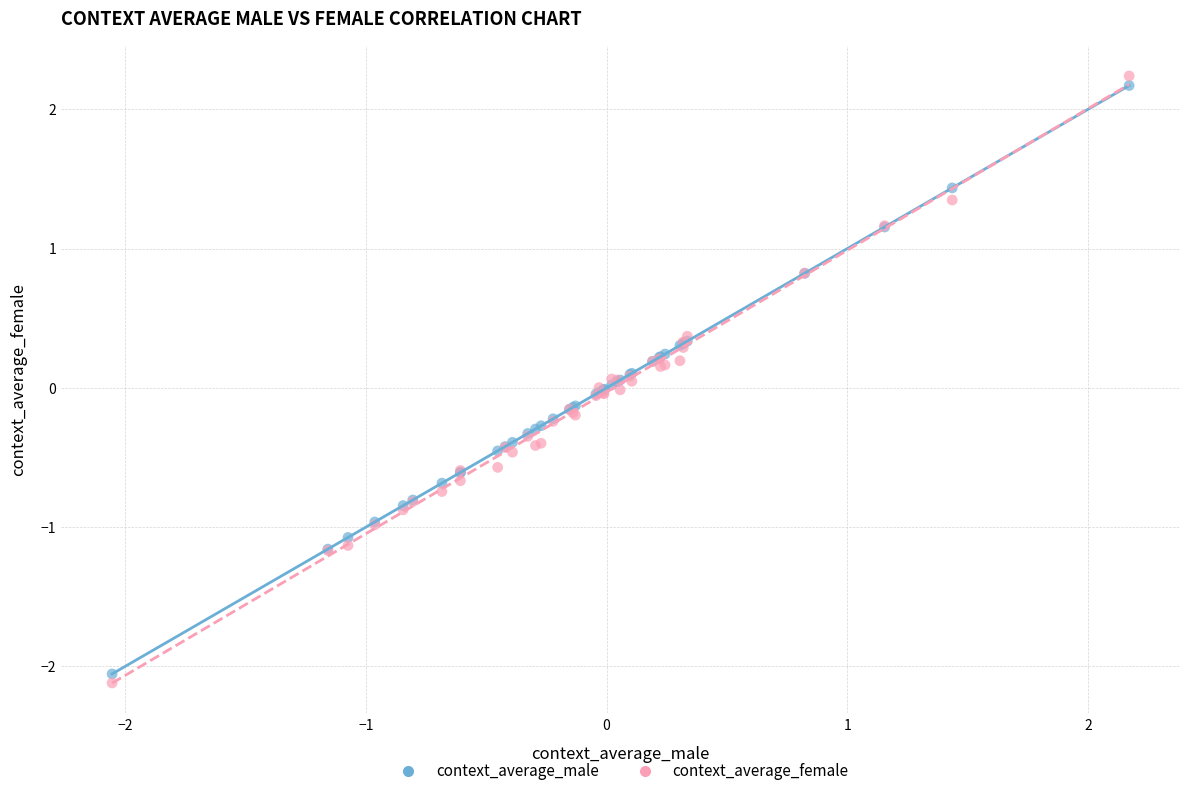

Which series has the largest Y range (max minus min)?

context_average_female